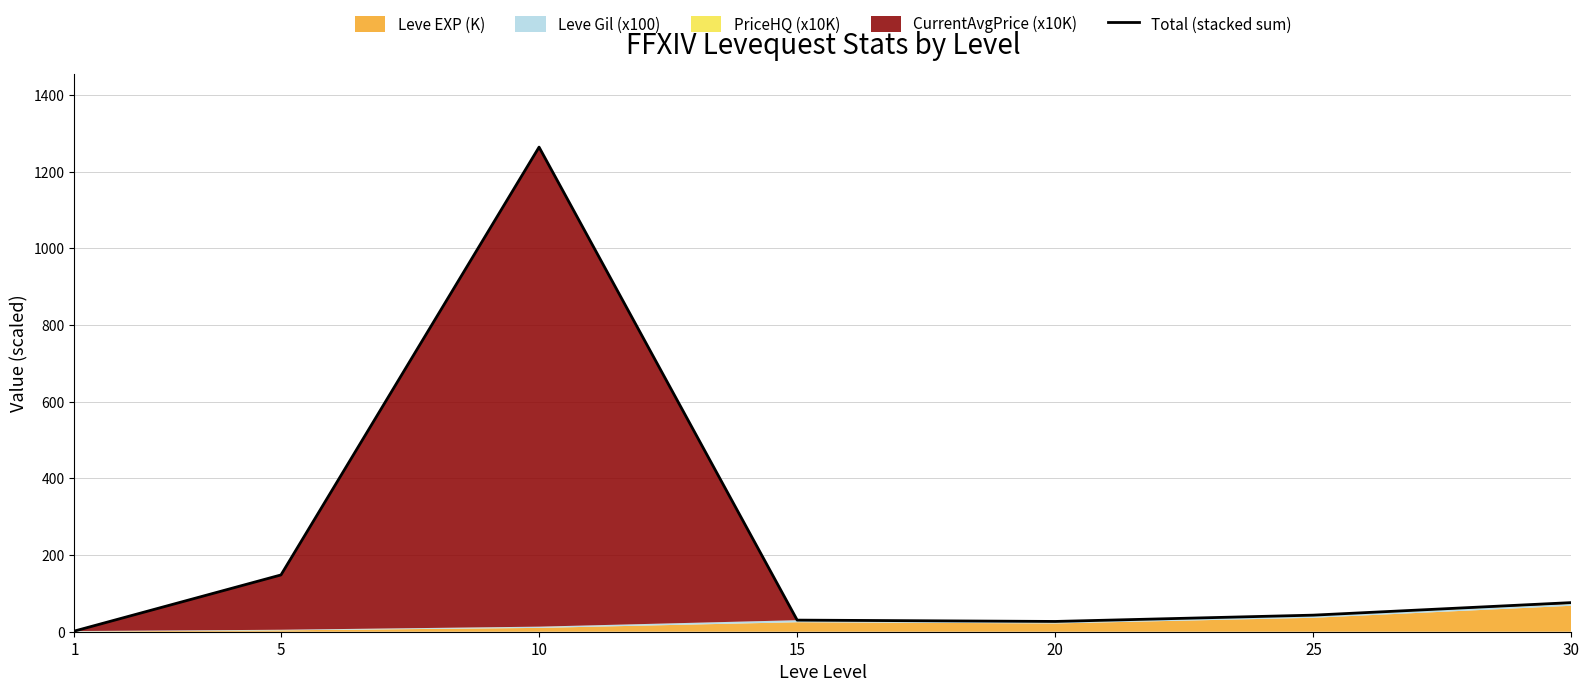

Between 1 and 25, which is larger?

25